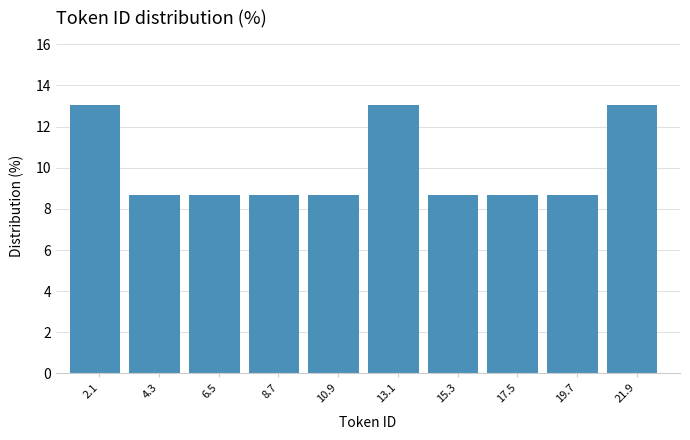

Reading left to right, transcribe this chart: for each bar, give the range it covers on the x-axis and its height. Neither the bar edges nor the heights are printed on the chart, so give them approximately, as read against the axes.

1.0 to 3.2: 13.0
3.2 to 5.4: 8.6
5.4 to 7.6: 8.6
7.6 to 9.8: 8.6
9.8 to 12.0: 8.6
12.0 to 14.2: 13.0
14.2 to 16.4: 8.6
16.4 to 18.6: 8.6
18.6 to 20.8: 8.6
20.8 to 23.0: 13.0